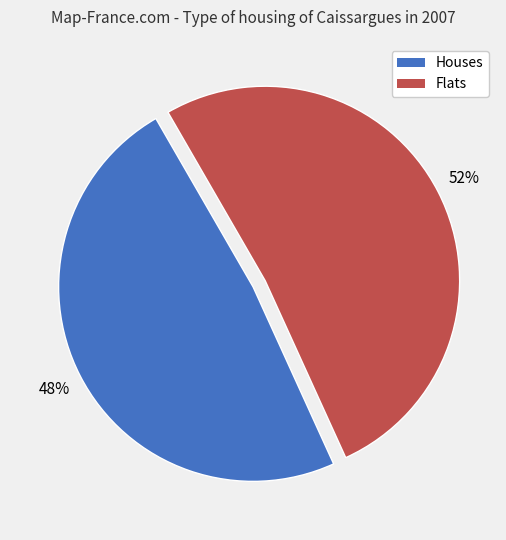

Is there a majority slice in this chart?

Yes